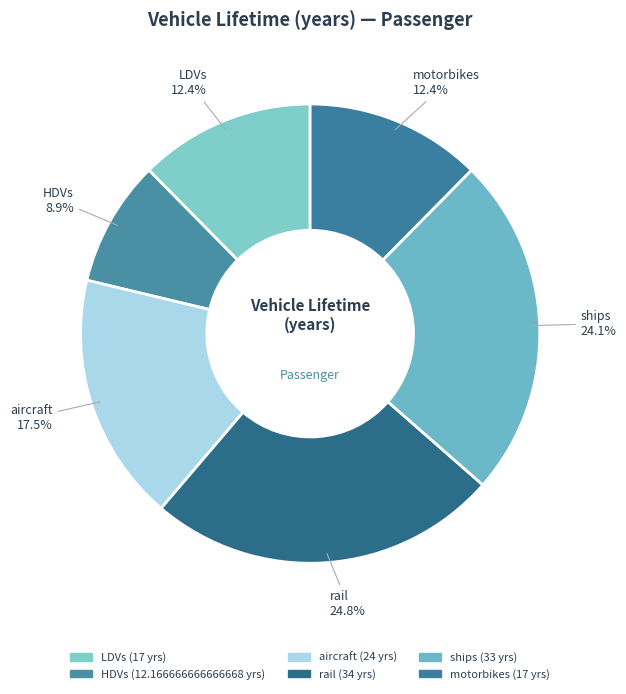

How many slices are in this pie chart?

6